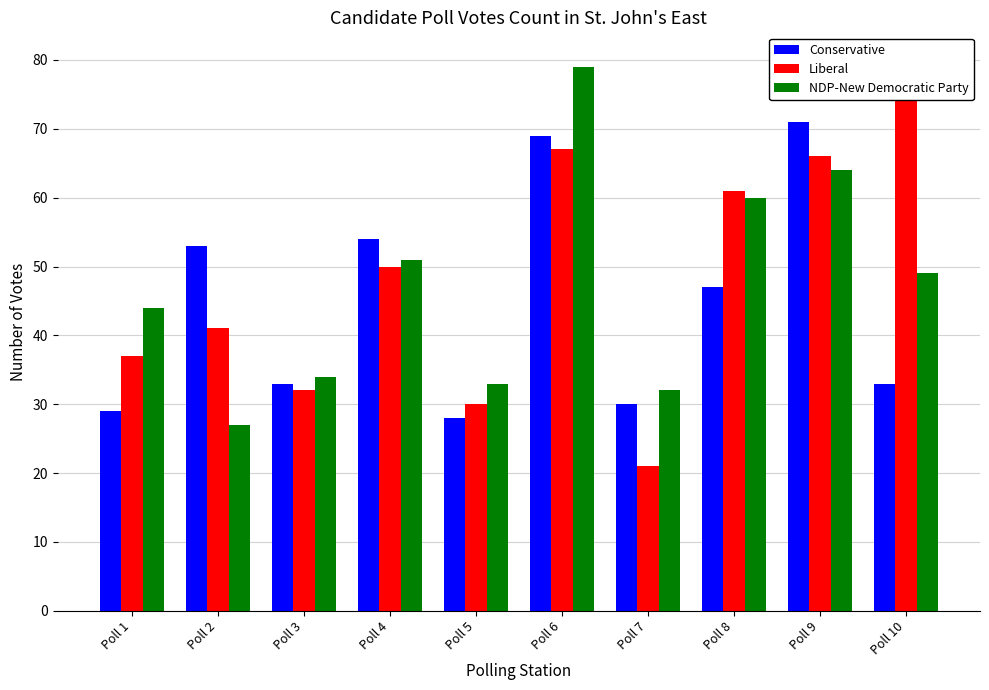

What is the approximate value of Conservative at Poll 3, to the nearest 10?

30